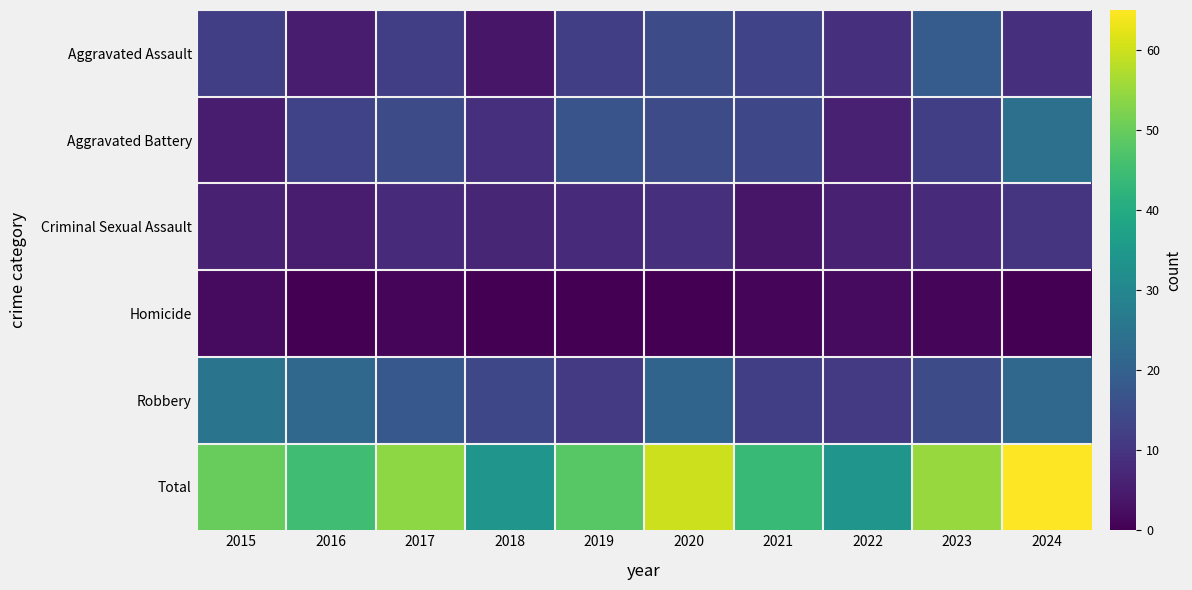

Which series changed the most between 2019 and 2024?

Total